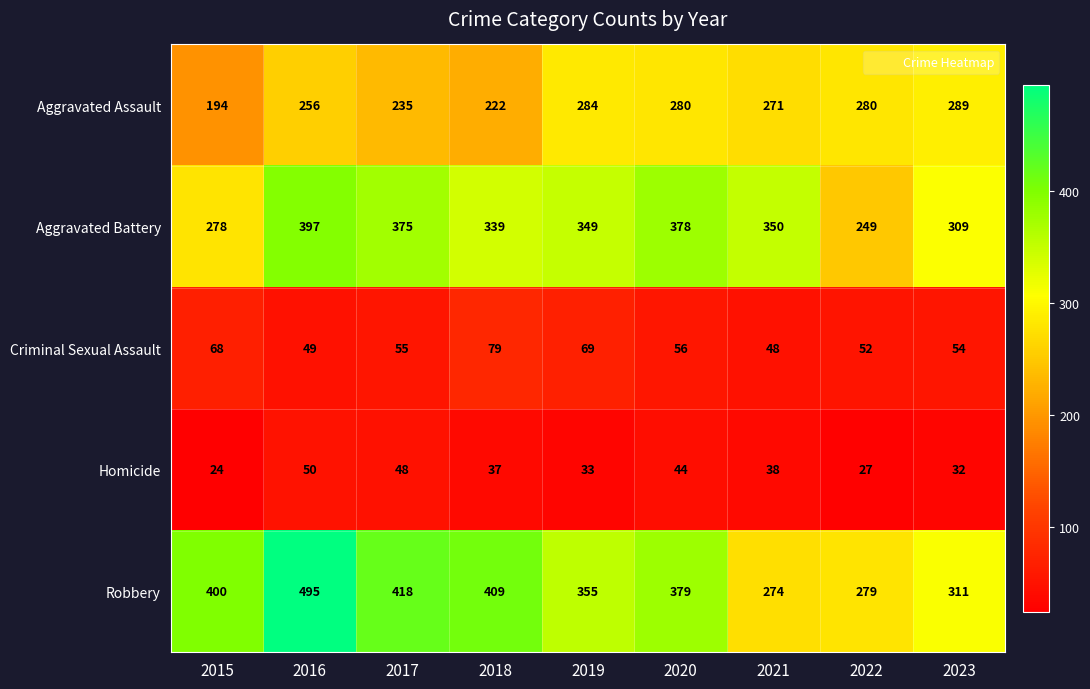

What is the sum of the Aggravated Assault values at 2021 and 2017?

506